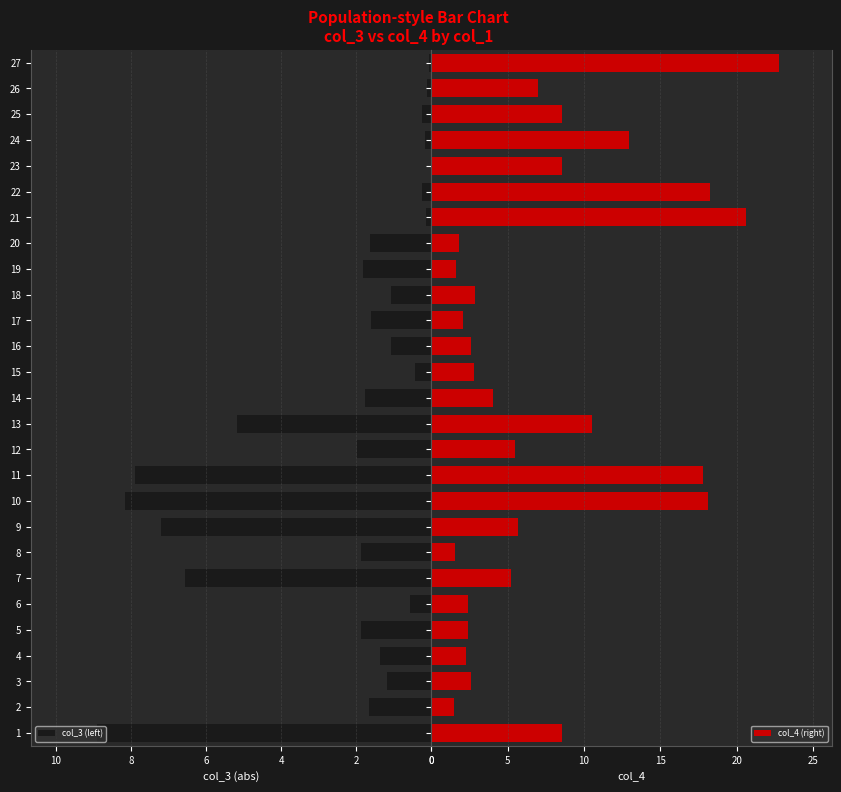

What is the sum of the col_3 (left) values at 8 and 6?

2.4